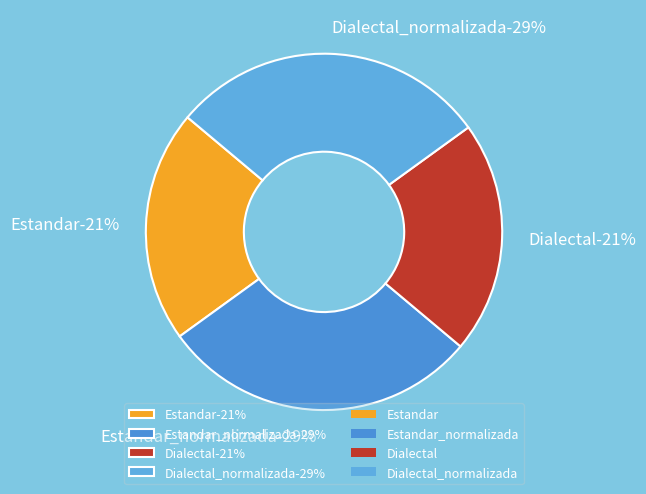

How many segments does this pie chart have?

4